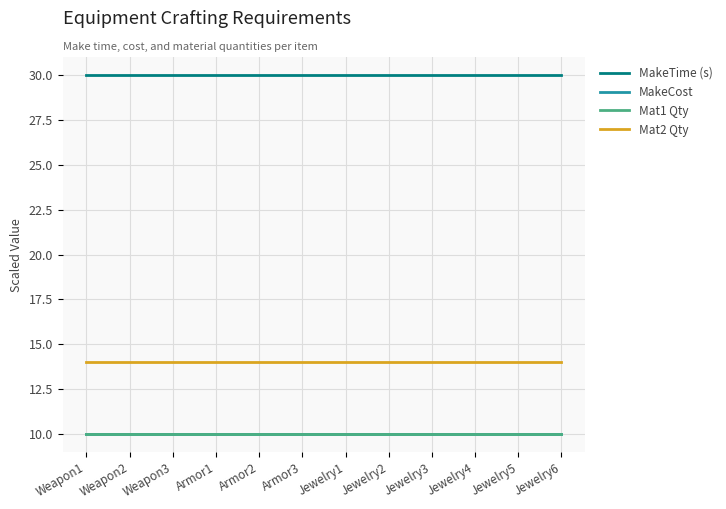

Does the chart display data point markers on the line(s)?

No